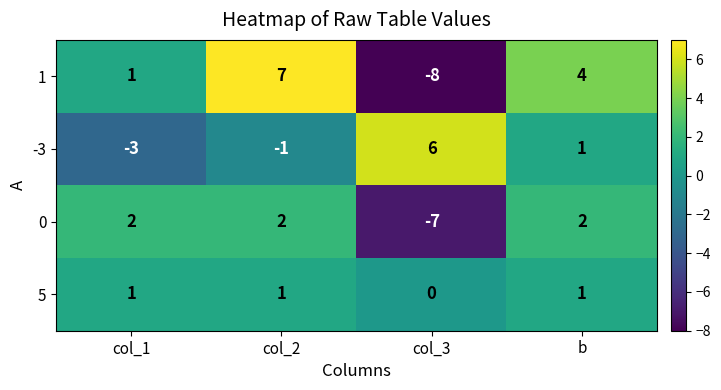

Is the value of 0 at col_2 greater than the value of 1 at col_2?

No